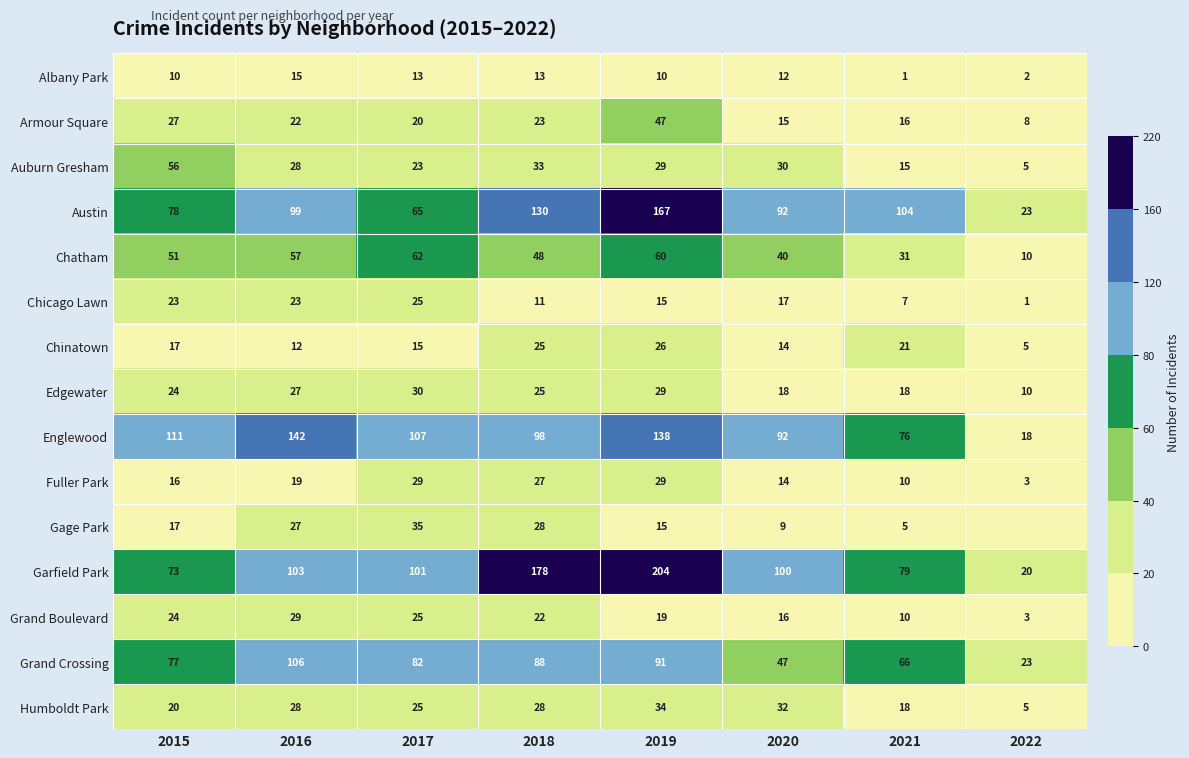

What is the highest value of the Edgewater series?

30